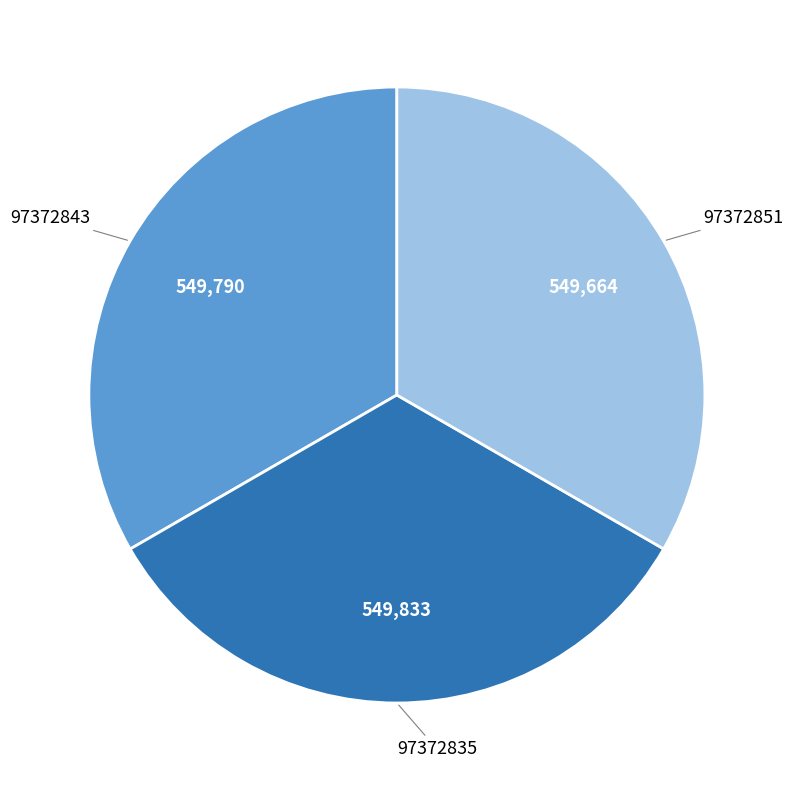

Count the number of slices in the pie.

3